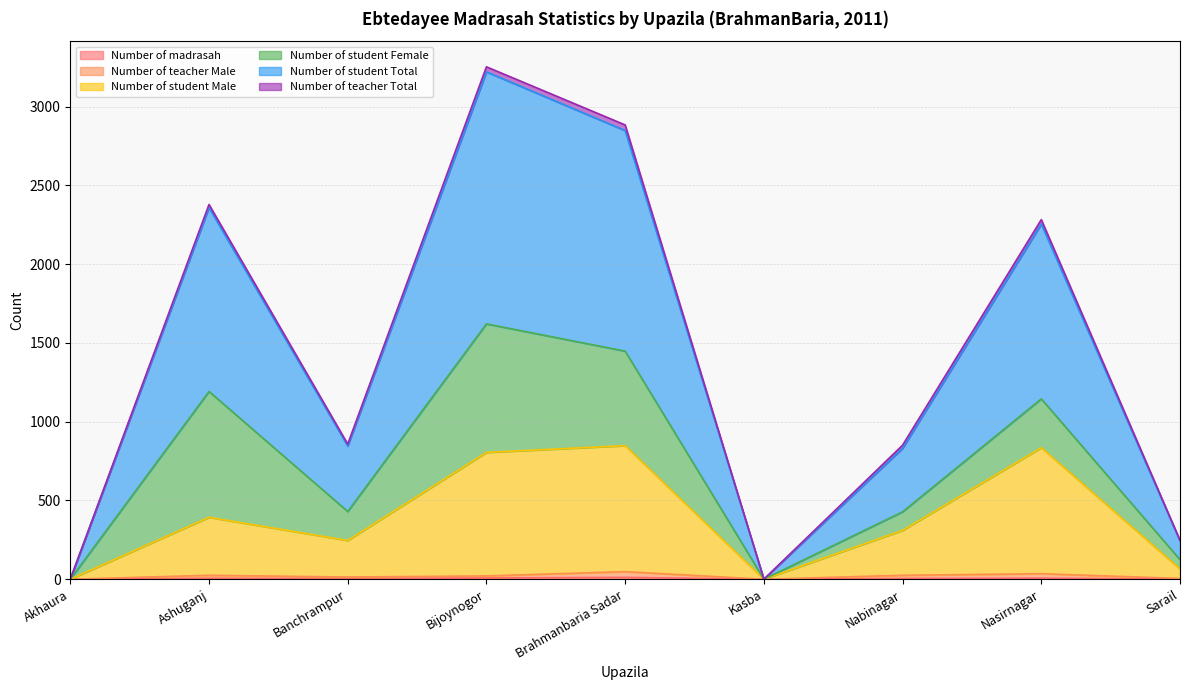

Does the chart have visible grid lines?

Yes